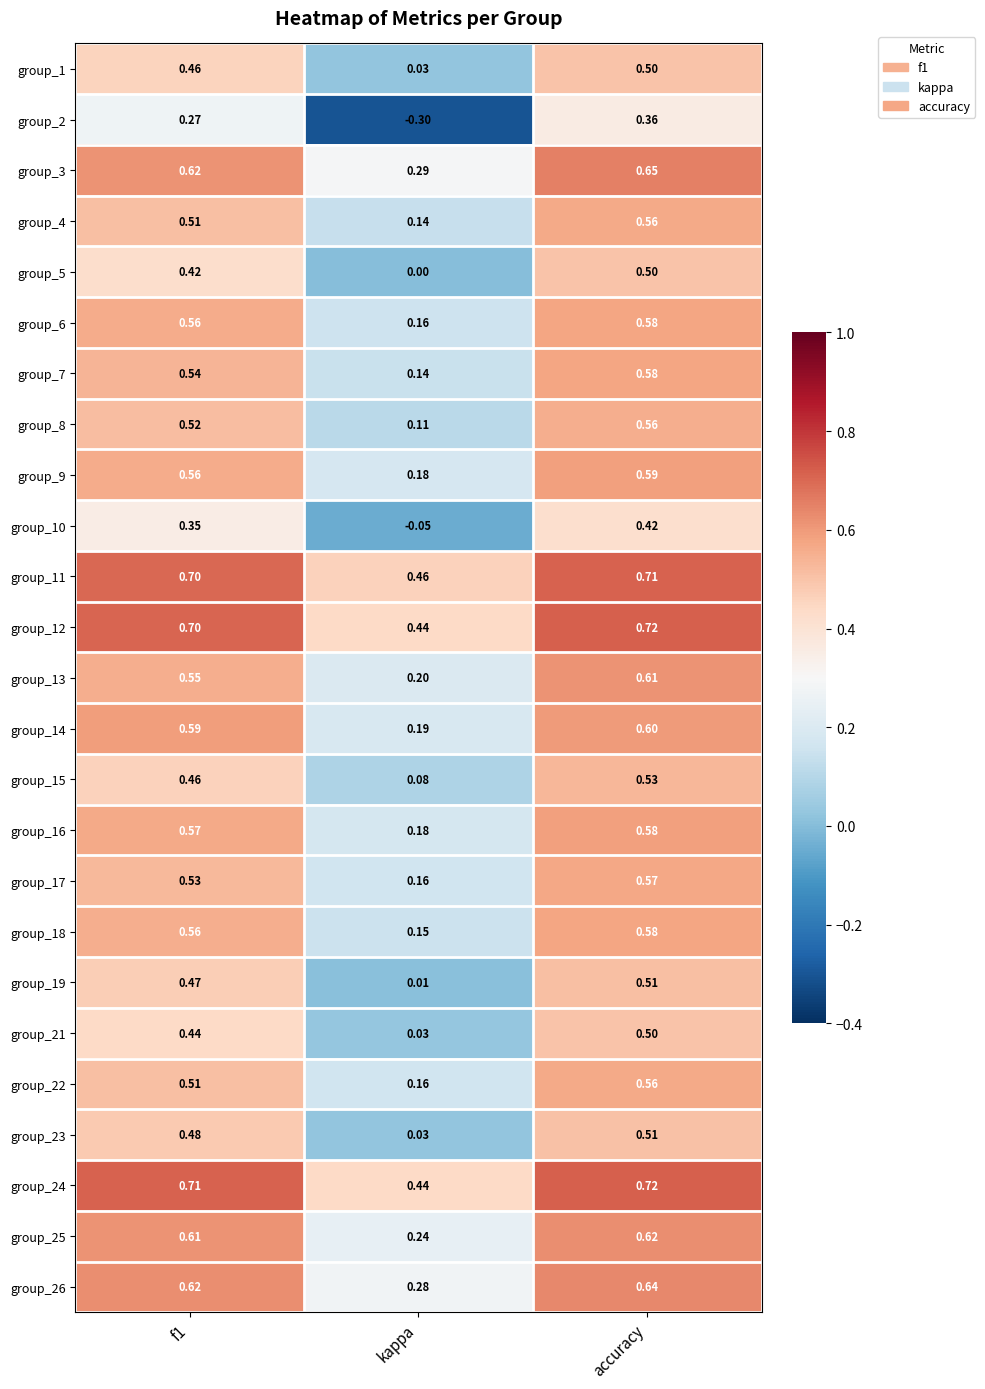

What is the total value across all series at f1?

13.3